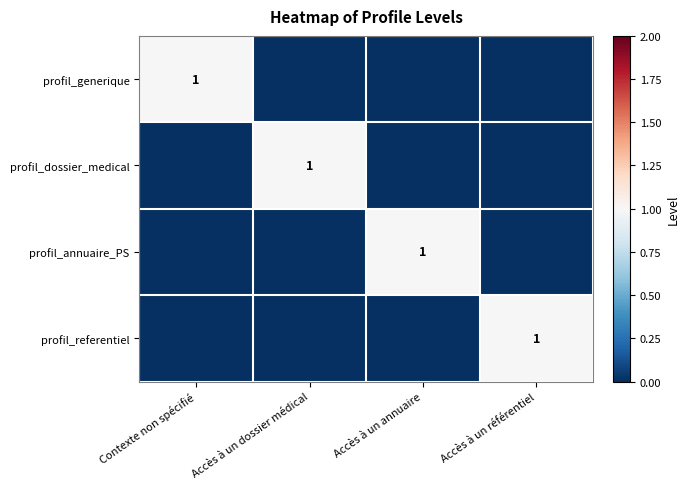

Is it true that profil_dossier_medical equals 1 at Accès à un dossier médical?

True